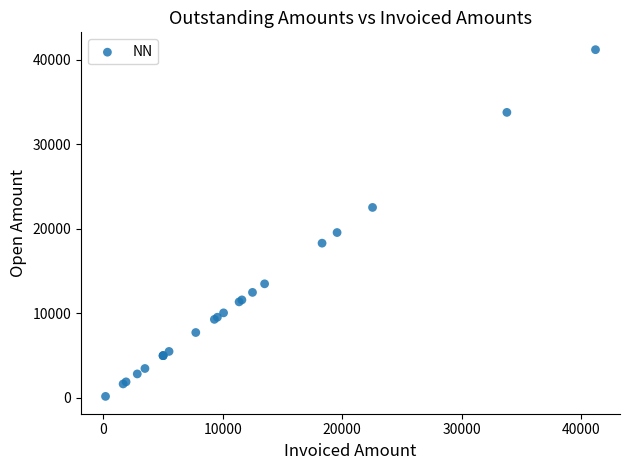

What Y value in the scatter plot is closest to 20695?

19570.0